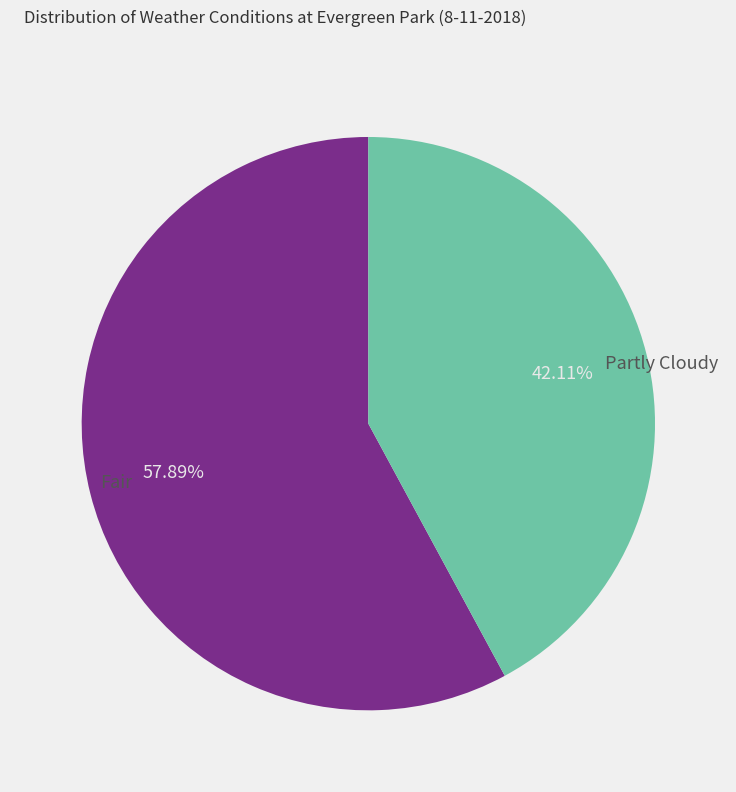

What percentage is the Partly Cloudy slice, to the nearest percent?

42%